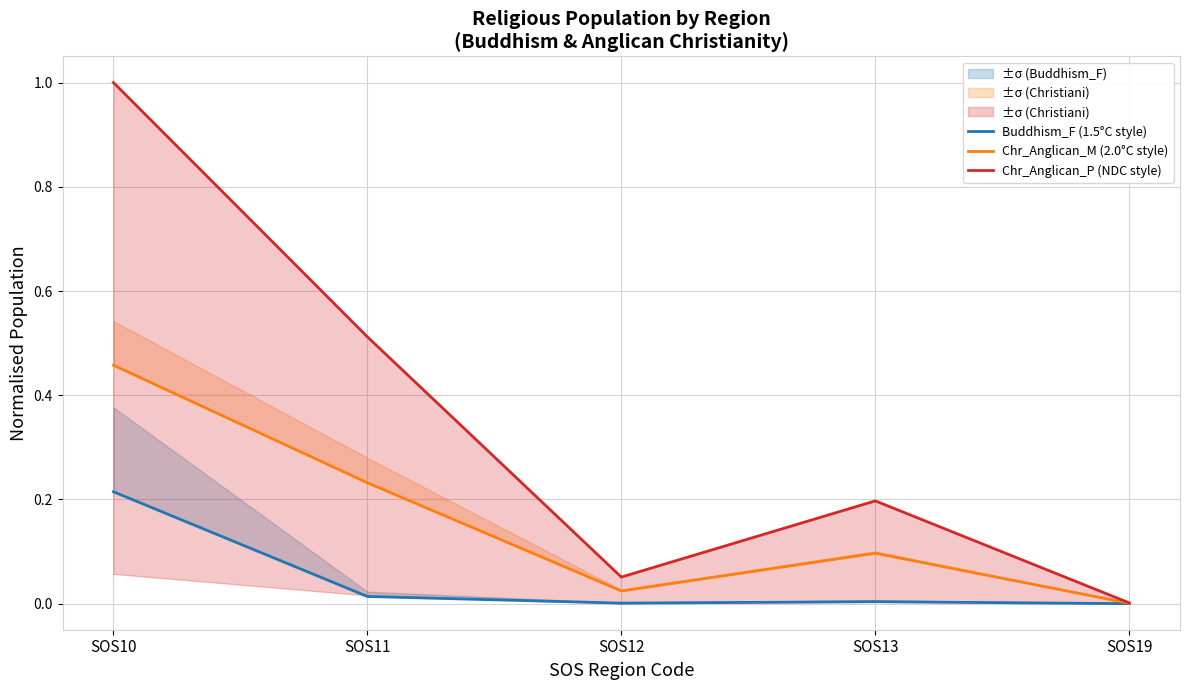

Between SOS11 and SOS12, which series saw the biggest shift?

Chr_Anglican_P (NDC style)